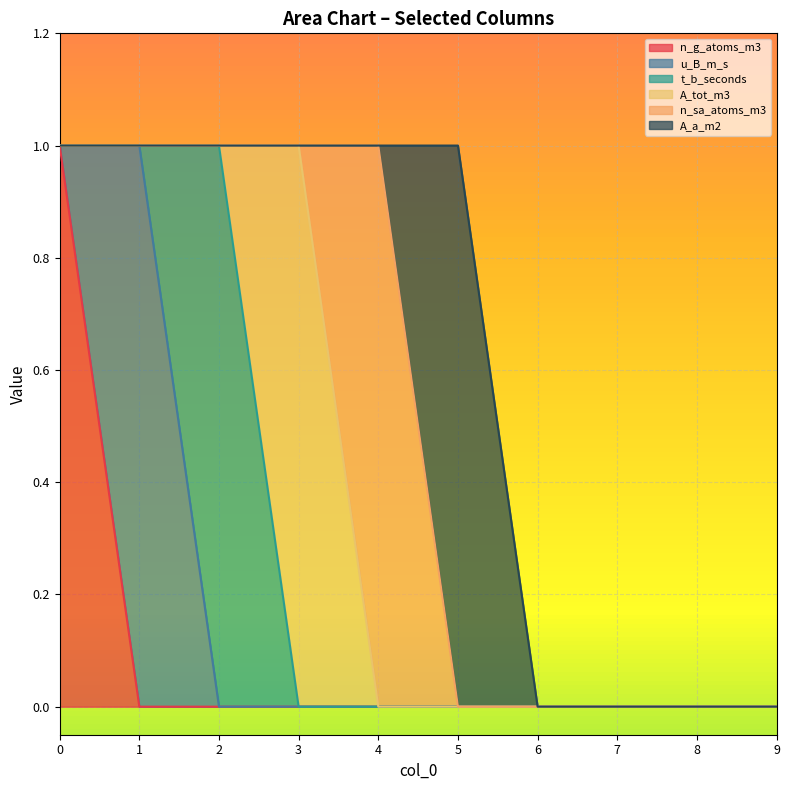

What are all the series names shown in the legend?

n_g_atoms_m3, u_B_m_s, t_b_seconds, A_tot_m3, n_sa_atoms_m3, A_a_m2